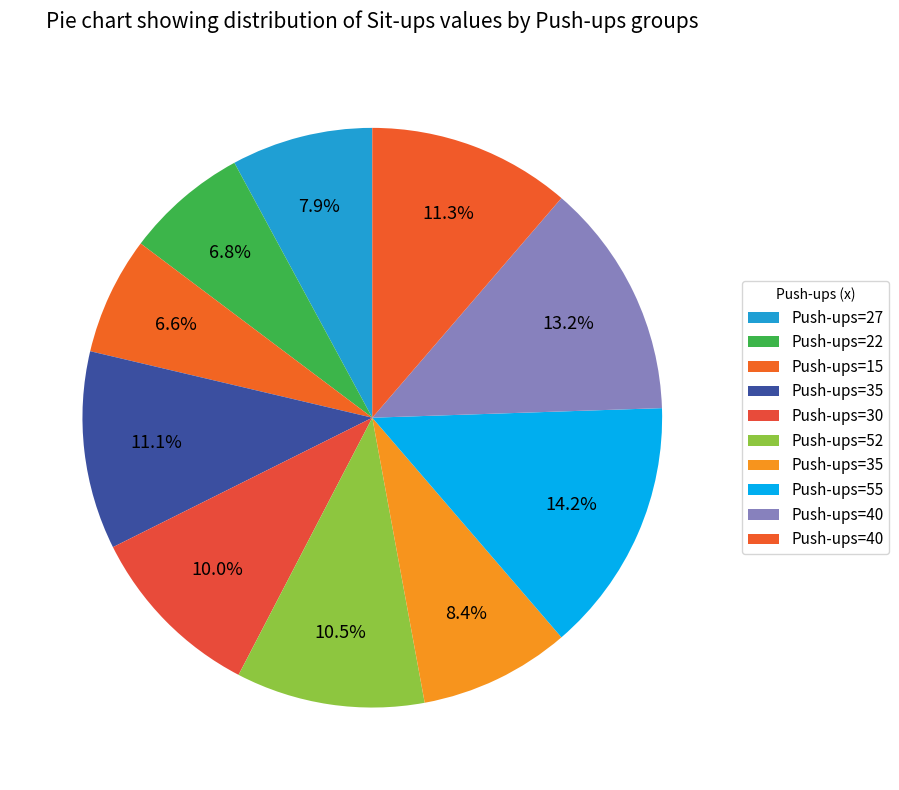

How many segments does this pie chart have?

10